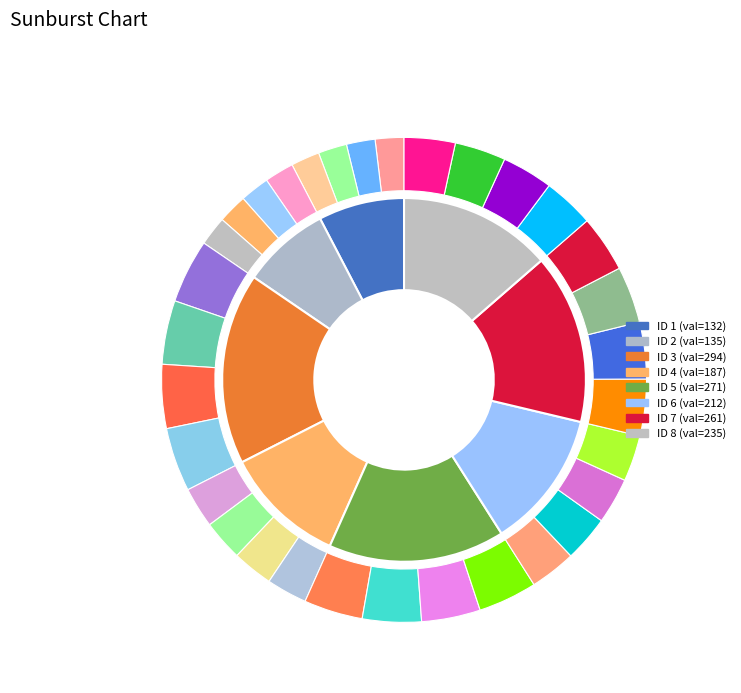

To the nearest percent, what portion does 6 represent?

12%